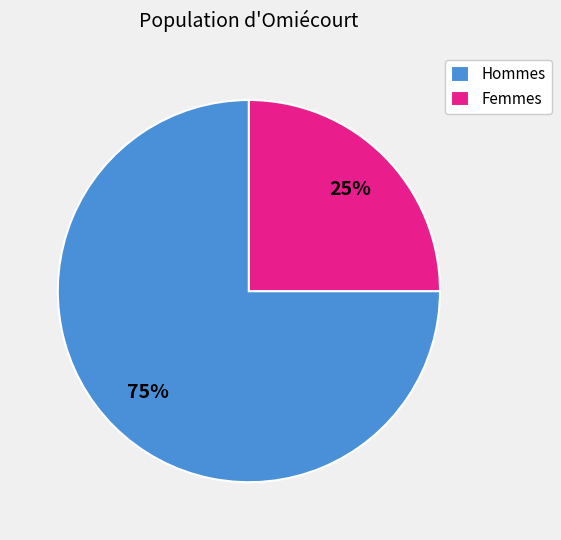

How many segments does this pie chart have?

2